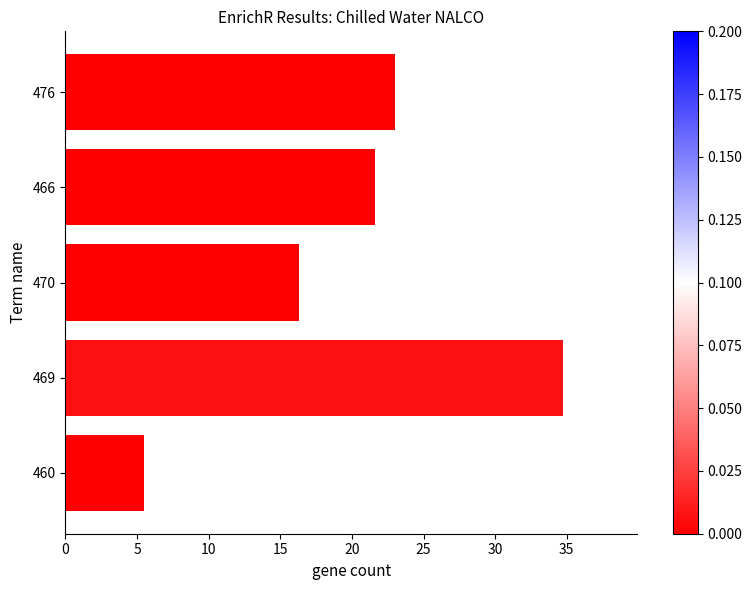

Approximately how many times larger is the value at 466 compared to 460?

3.9